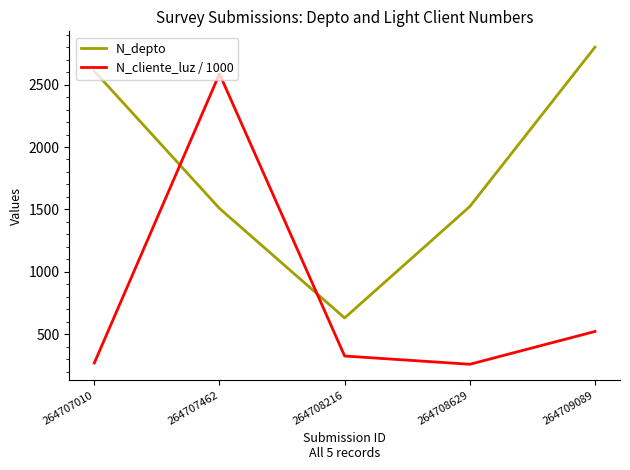

What is the difference between the maximum and minimum values in the N_depto series?

2170.0